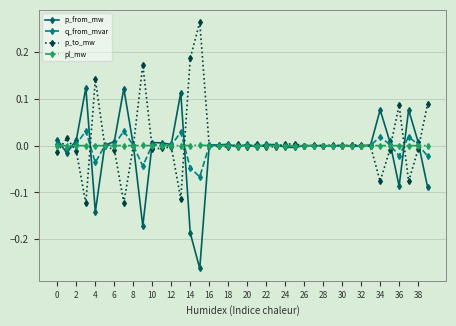

Rank the series by their maximum value, from highest to lowest.

p_to_mw, p_from_mw, q_from_mvar, pl_mw